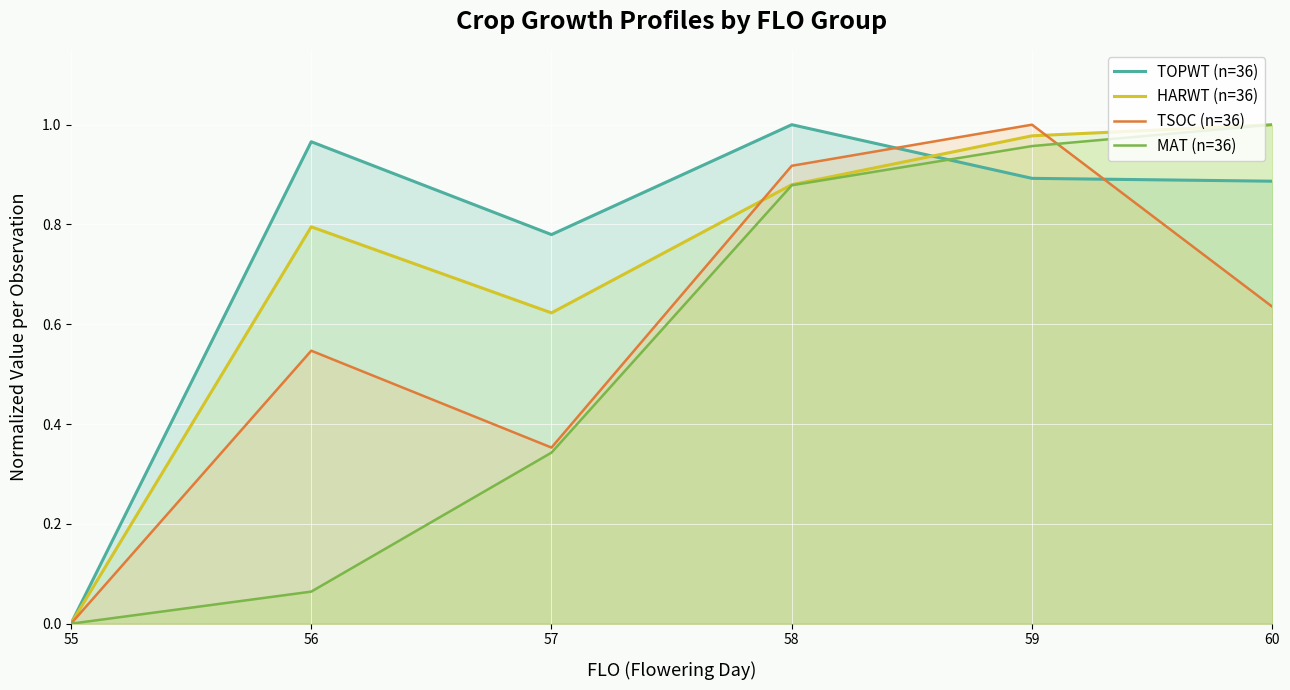

How many lines are shown in the chart?

4